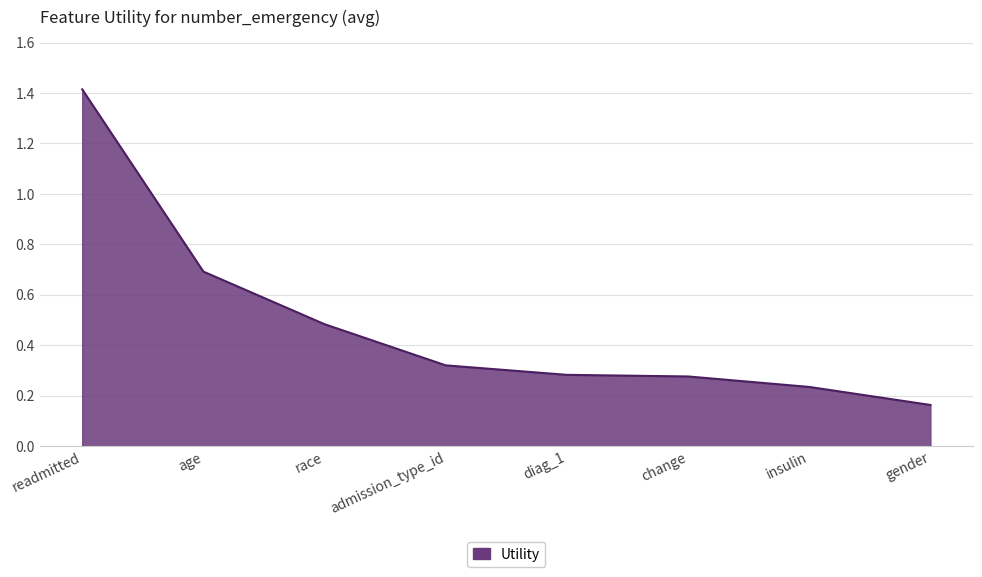

What position from the left is gender?

8